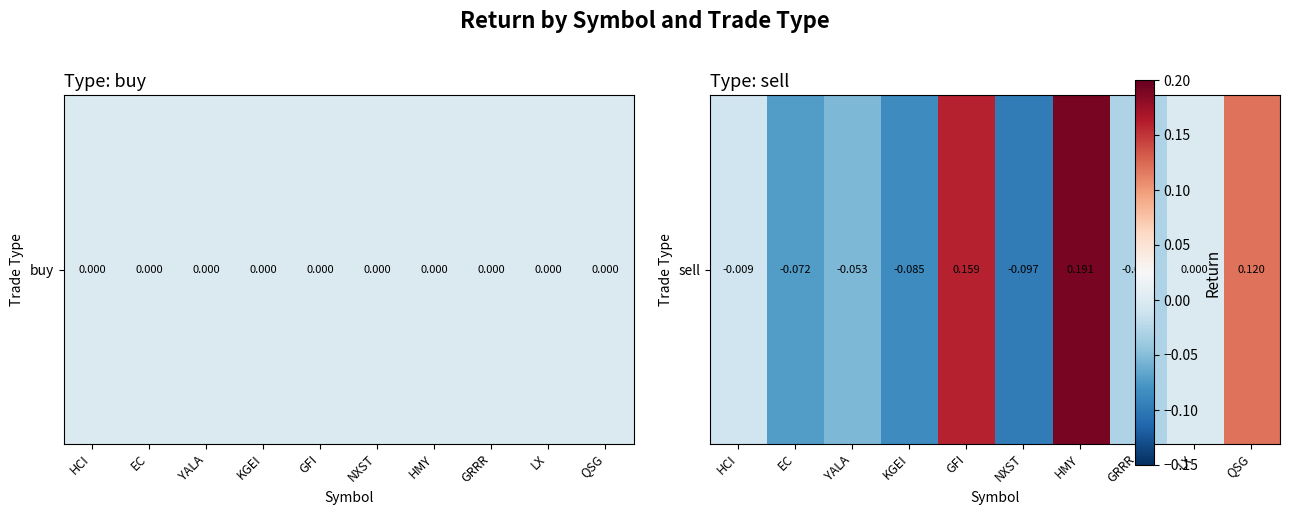

How many series are shown in this chart?

1